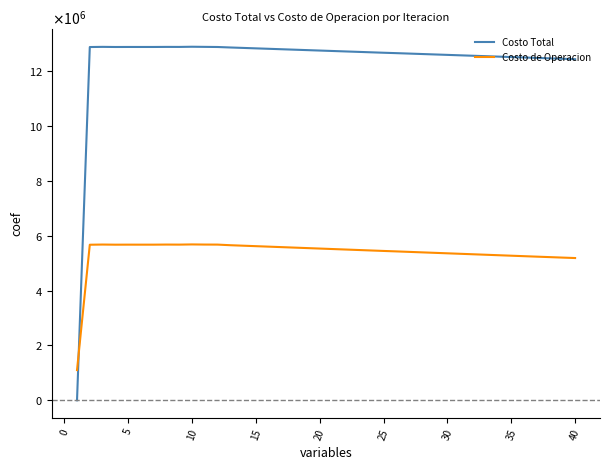

True or false: Costo de Operacion has more than 0 points higher than both neighbors.

True